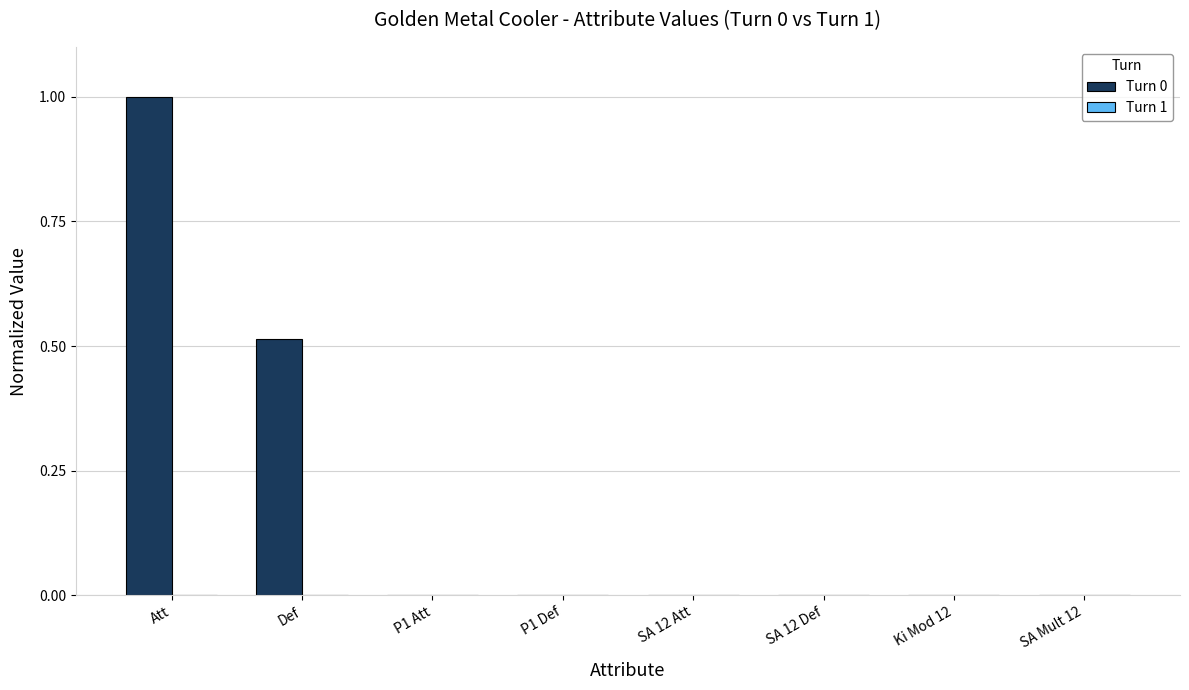

At which category is the sum across all series the highest?

Att